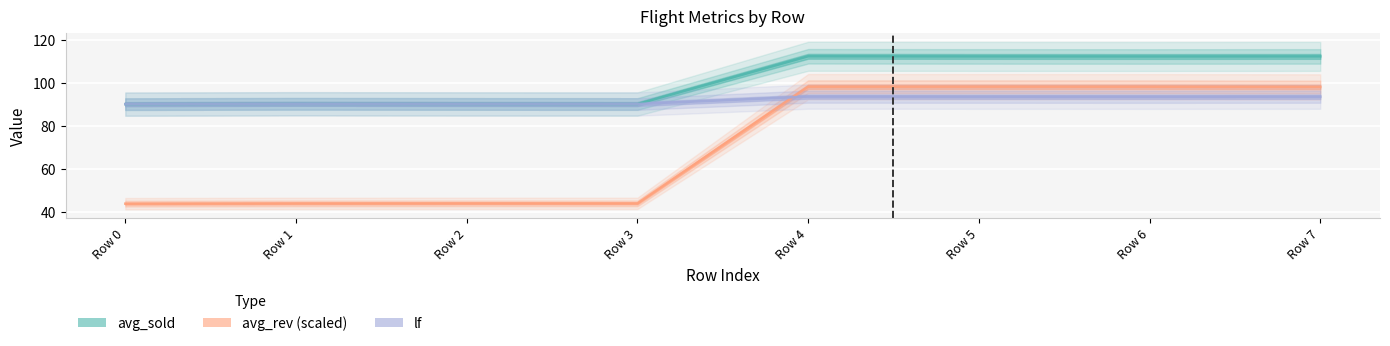

Rank the series at Row 3 from highest to lowest value.

avg_sold, lf, avg_rev